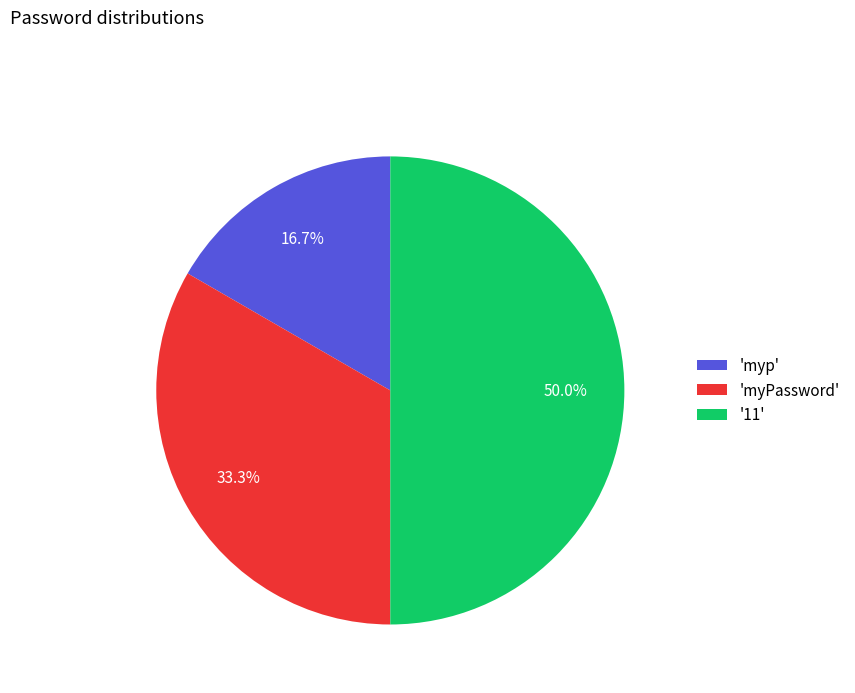

Which slice is the largest?

'11'